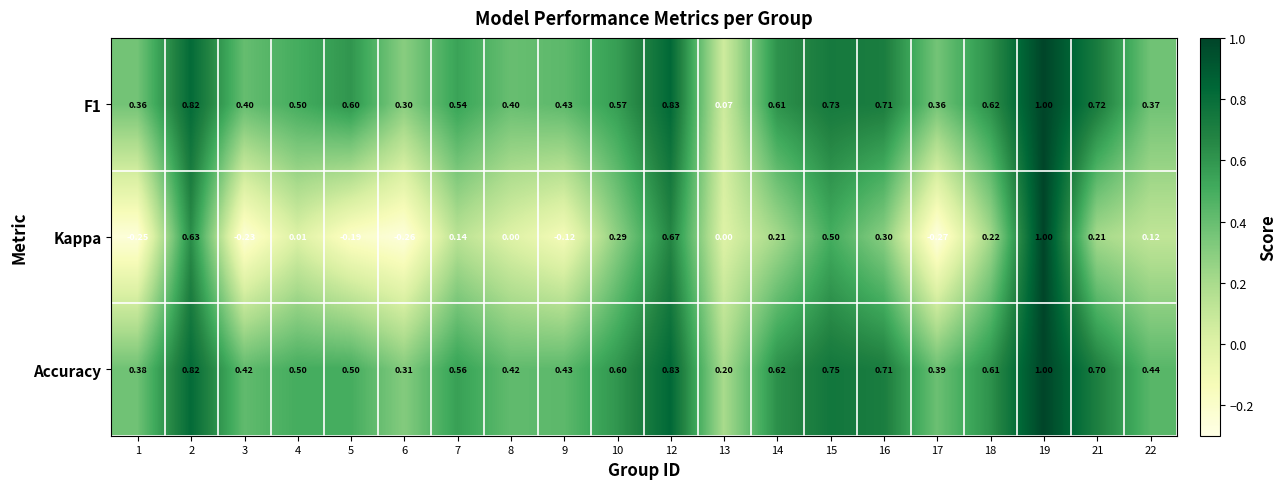

Which series changed the most between 2 and 14?

Kappa